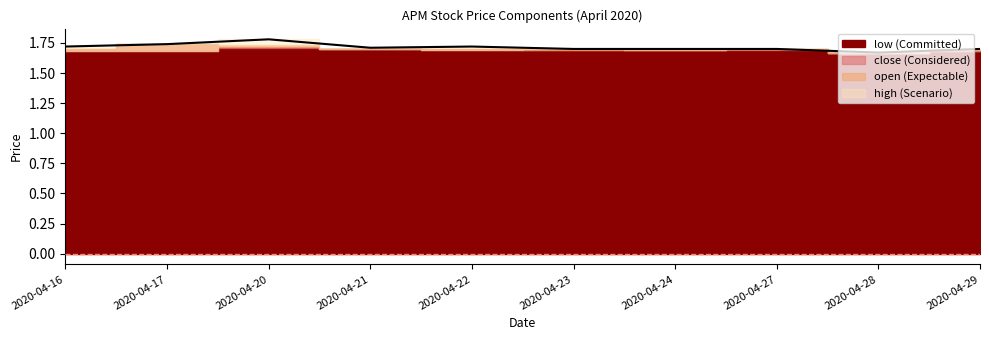

At which label is the value closest to 1?

2020-04-28